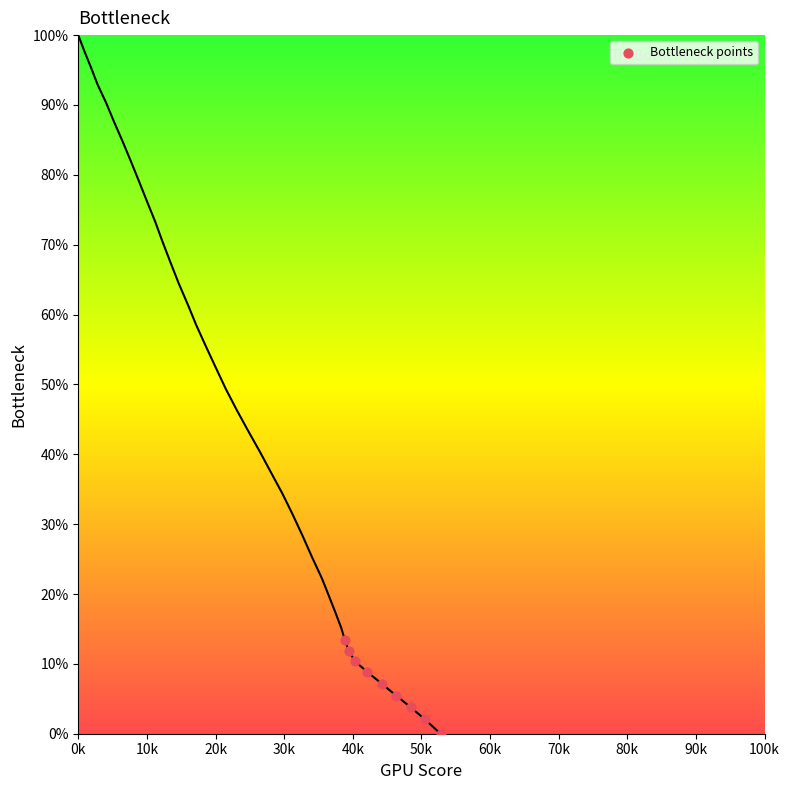

What is the range of X values (max minus min)?

13929.0